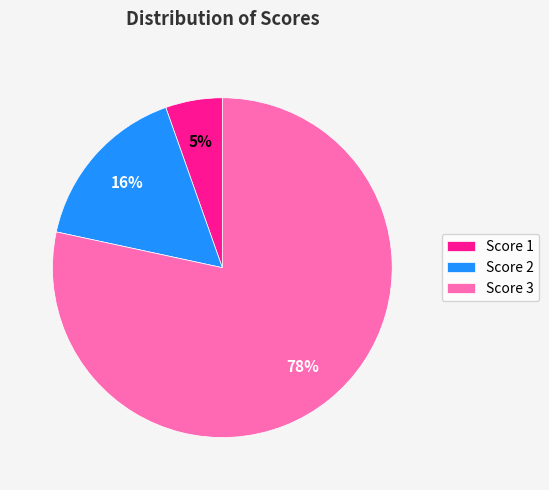

True or false: Score 3 accounts for 38% of the total.

False